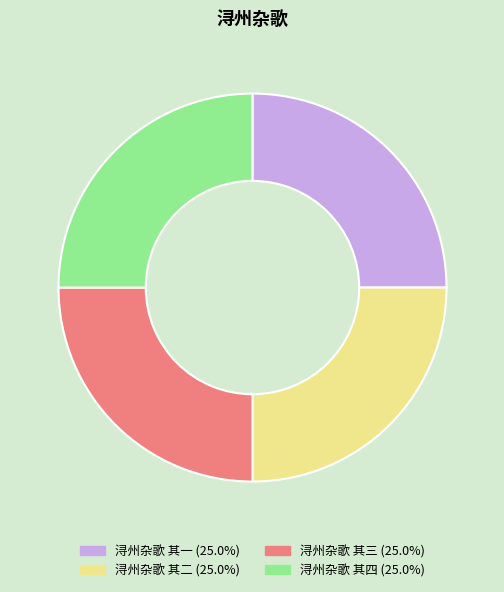

What is the ratio of the value at 浔州杂歌 其四 to the value at 浔州杂歌 其二?

1.0